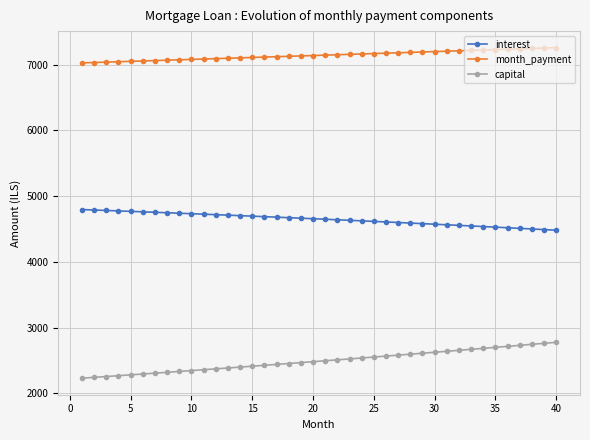

What is the maximum value for capital?

2777.0